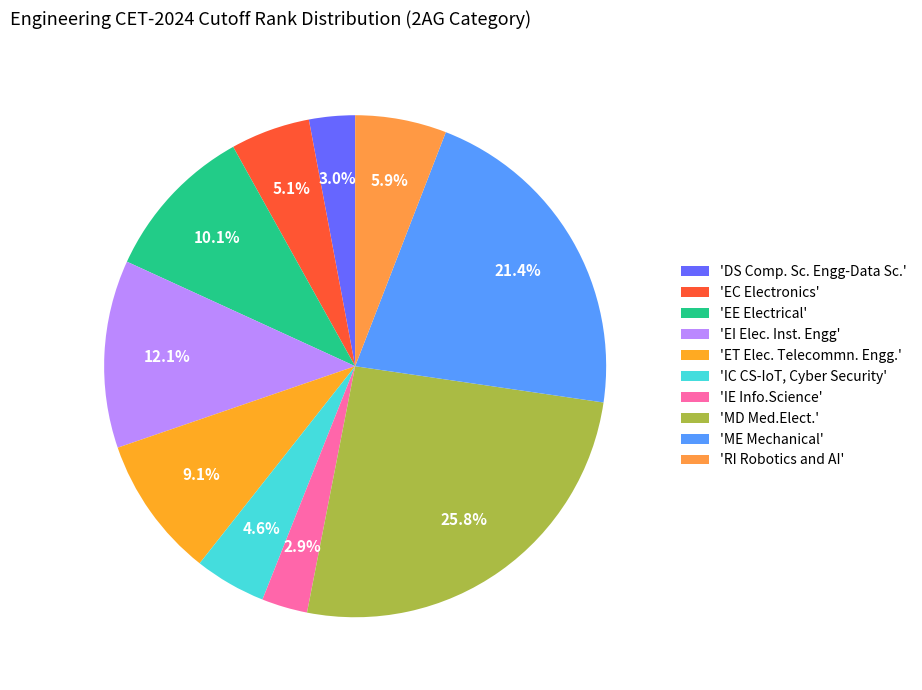

How many segments does this pie chart have?

10